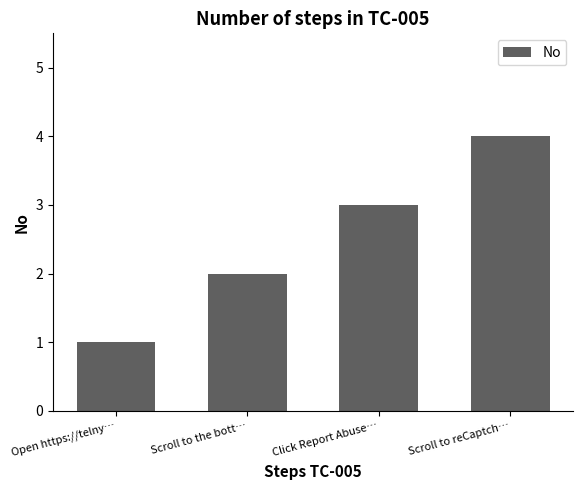

Rank the categories by value from highest to lowest.

Scroll to reCaptch…, Click Report Abuse…, Scroll to the bott…, Open https://telny…